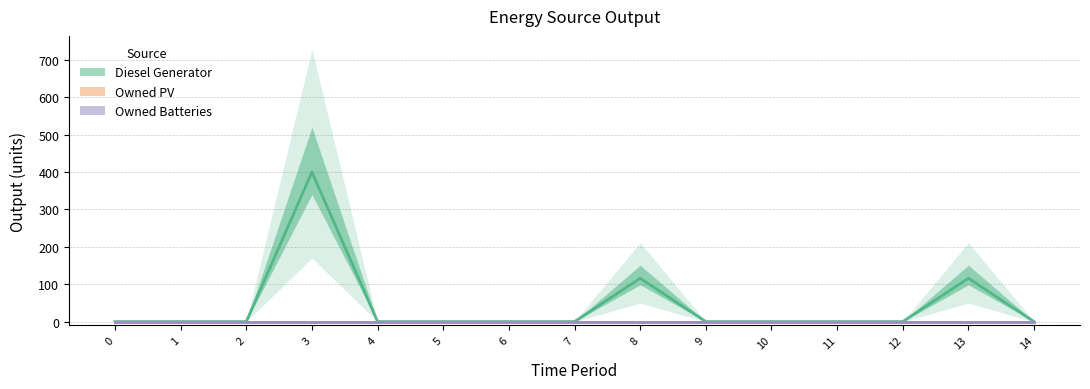

At how many categories does at least one series exceed 321?

1